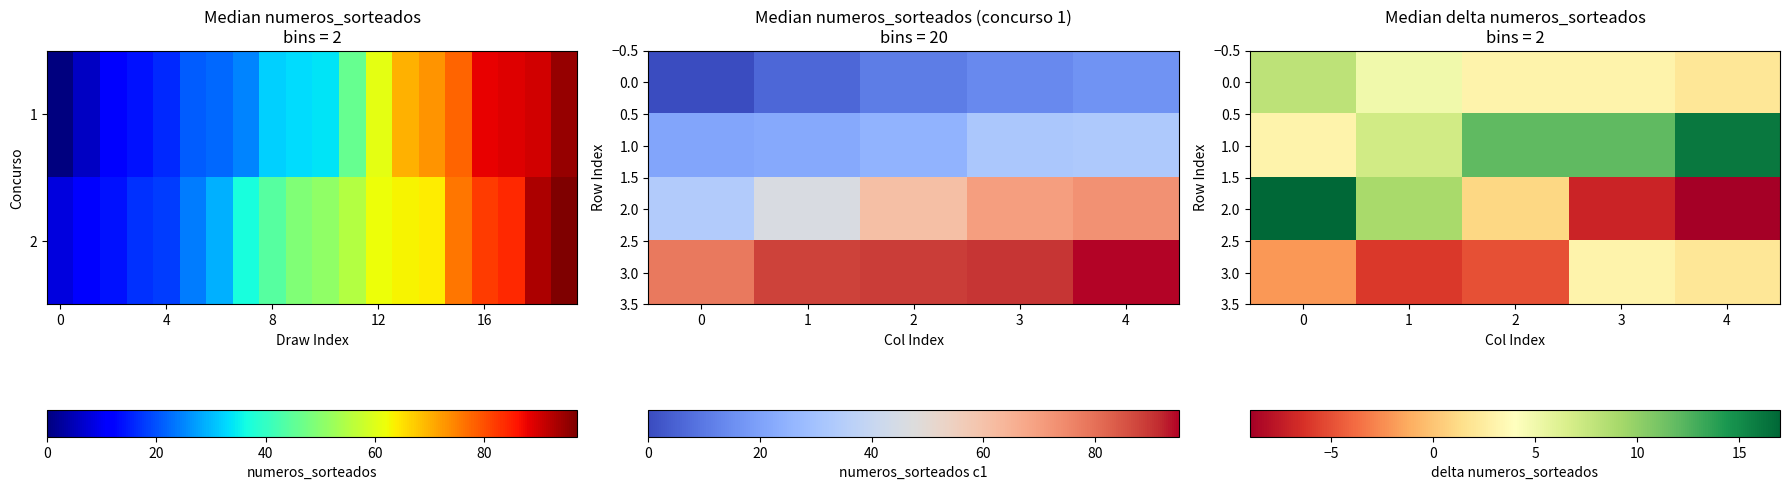

Which series changed the most between 0 and 2?

2.0